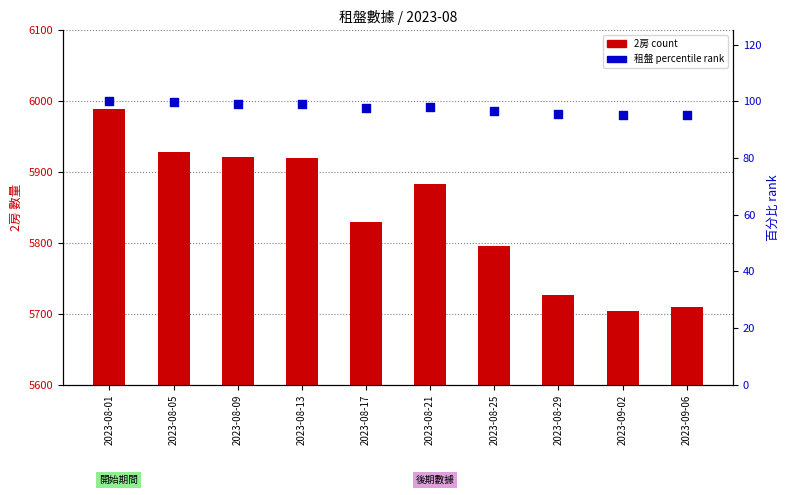

Which series has the largest Y range (max minus min)?

2房 count